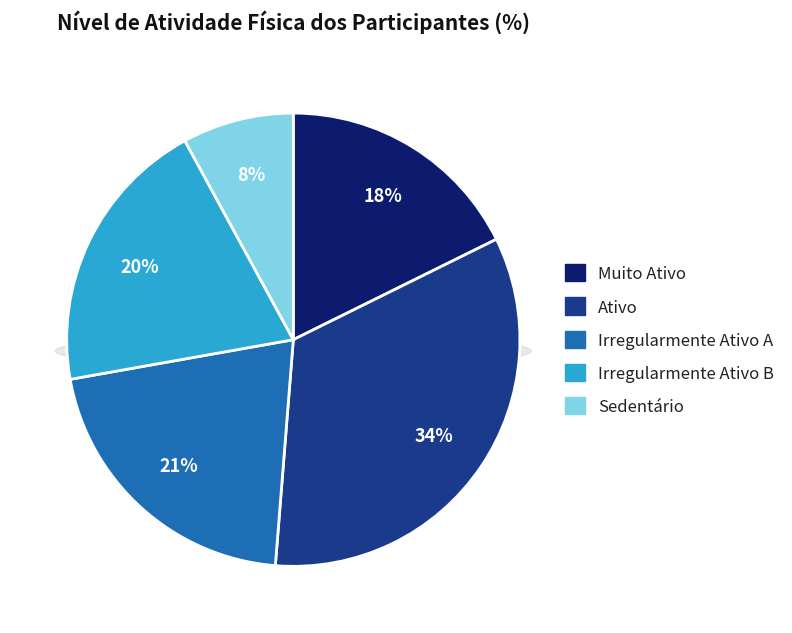

What percentage is the Muito Ativo slice, to the nearest percent?

18%